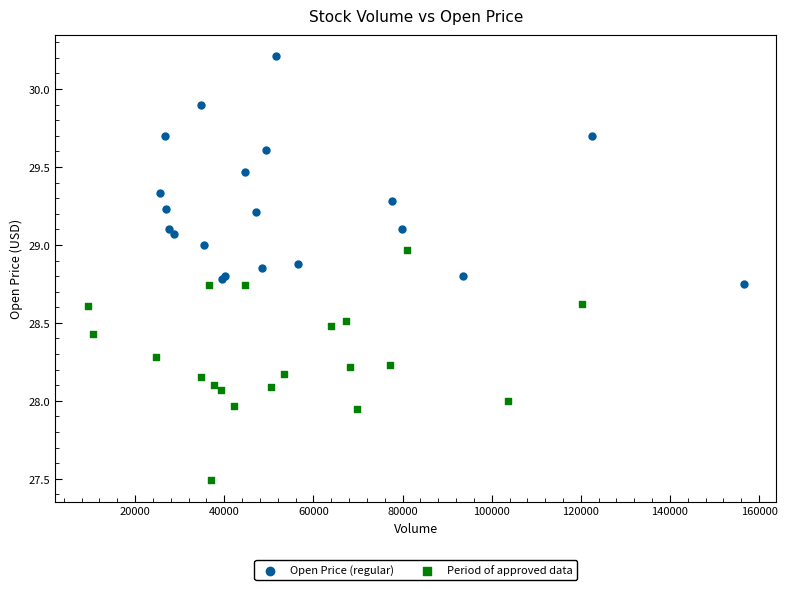

Which series reaches the minimum Y coordinate?

Period of approved data